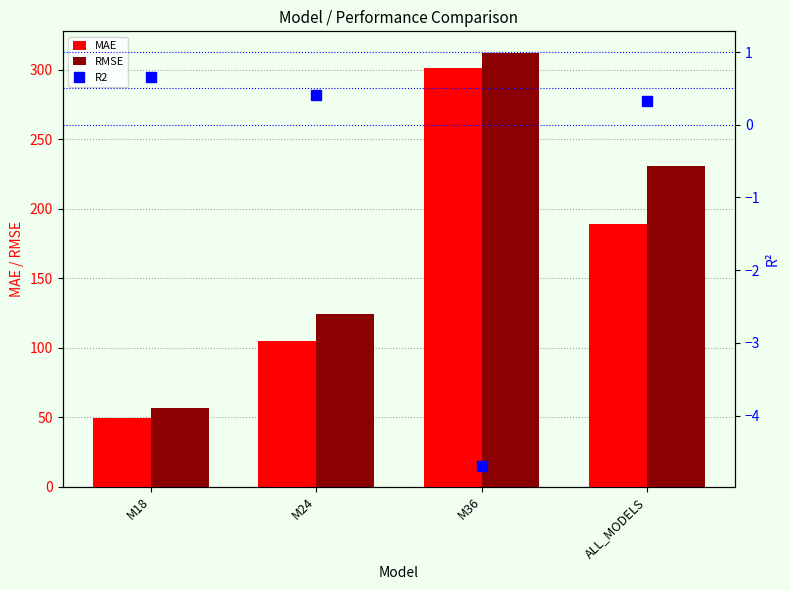

Reading left to right, transcribe all the data shown in this chart.

MAE: M18=49.7	M24=104.7	M36=301.0	ALL_MODELS=189.1
RMSE: M18=56.9	M24=124.3	M36=311.9	ALL_MODELS=230.9
R2: M18=0.7	M24=0.4	M36=-4.7	ALL_MODELS=0.3